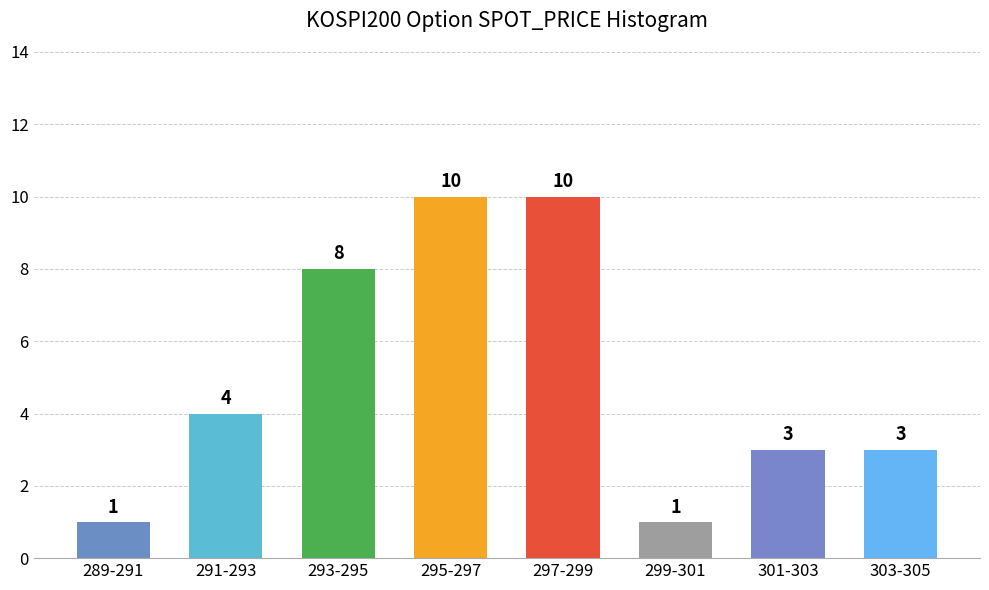

Reading left to right, list all the values displayed in this chart.

289-291=1	291-293=4	293-295=8	295-297=10	297-299=10	299-301=1	301-303=3	303-305=3